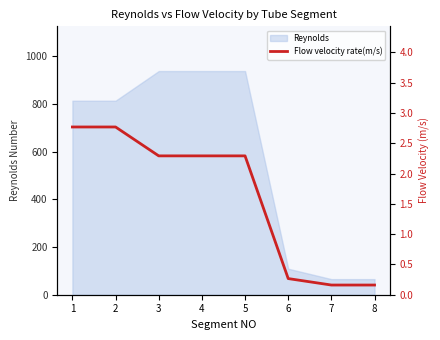

List the labels in order of value, smallest first.

7, 8, 6, 3, 4, 5, 1, 2